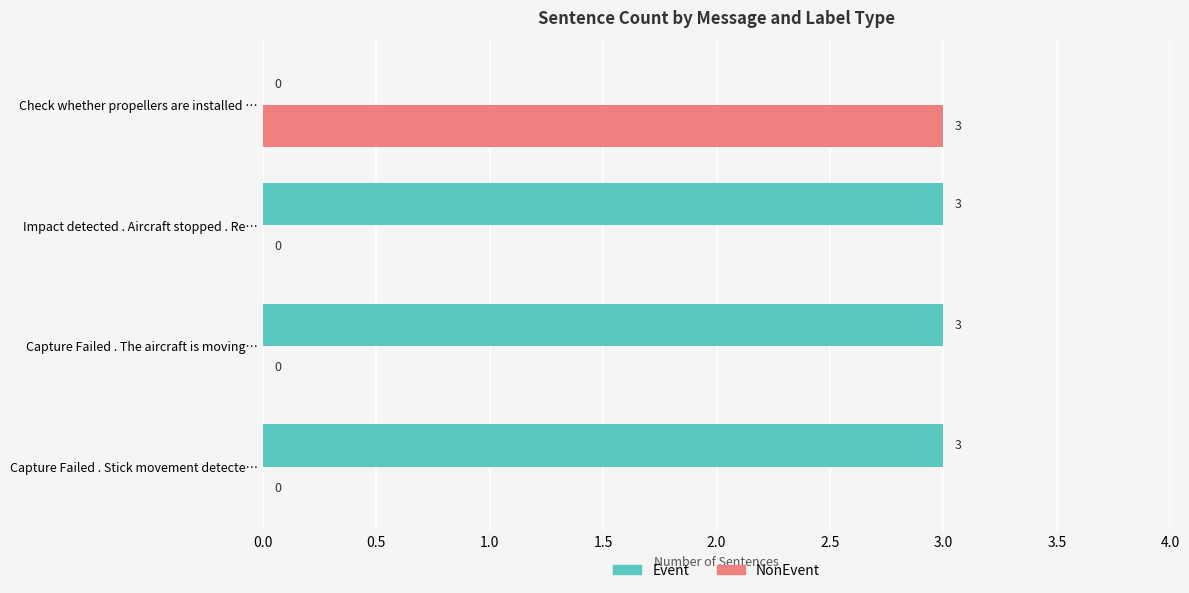

What is the total value across all series at Check whether propellers are installed …?

3